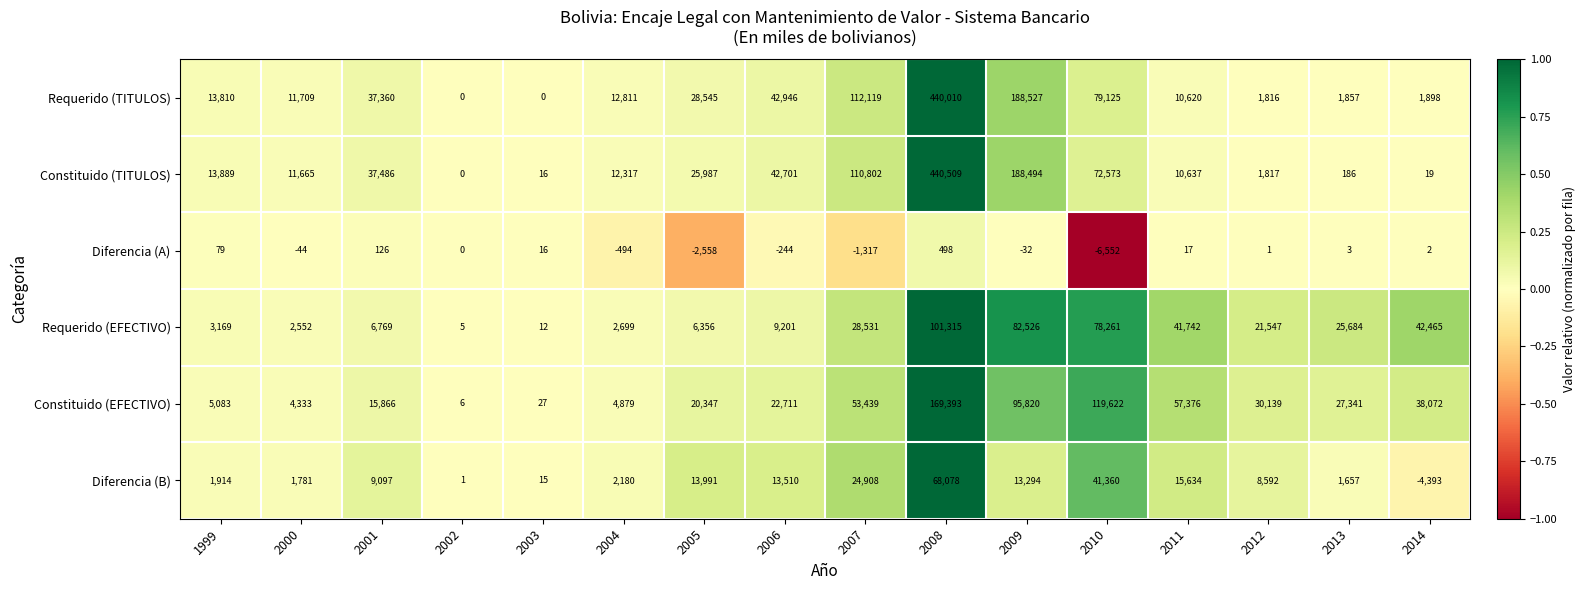

What is the total value across all series at 2004?

34392